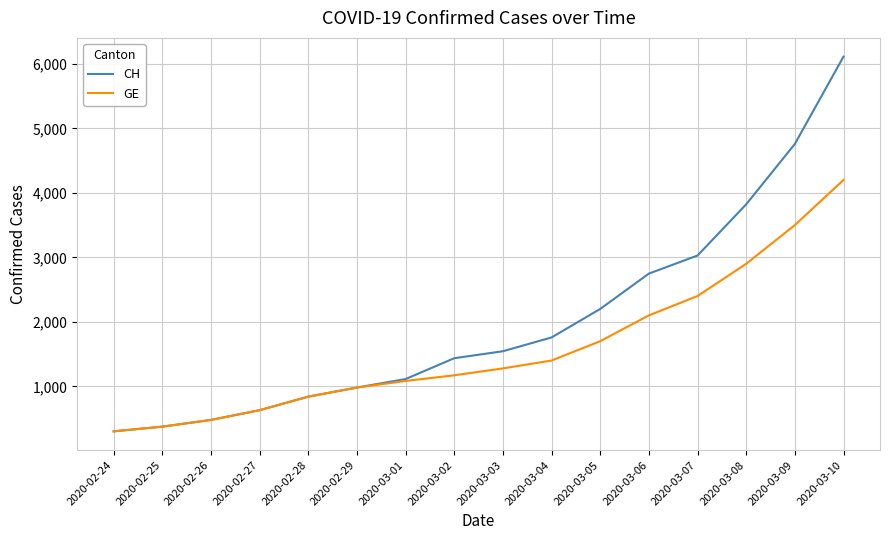

Does the chart have visible grid lines?

Yes